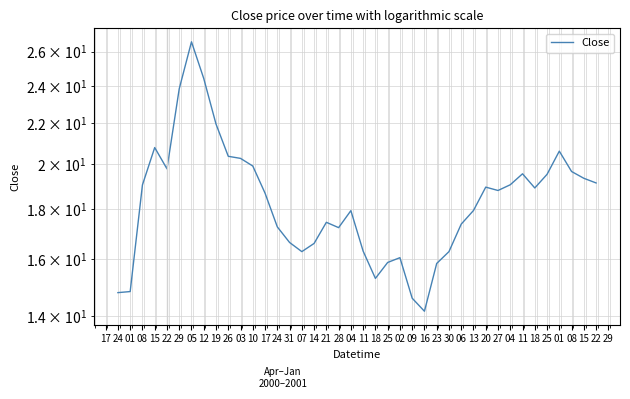

How many lines are shown in the chart?

1